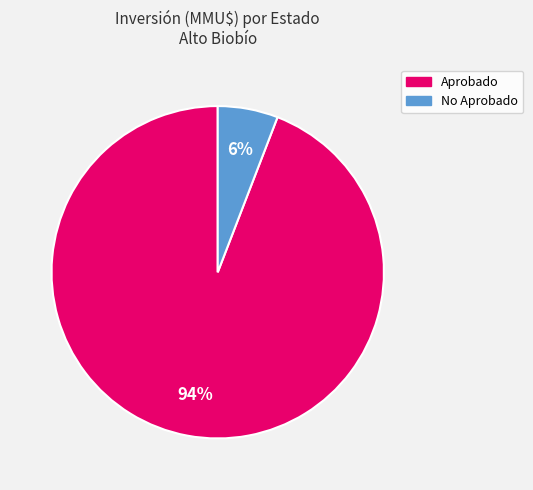

To the nearest percent, what is the average slice percentage?

50%